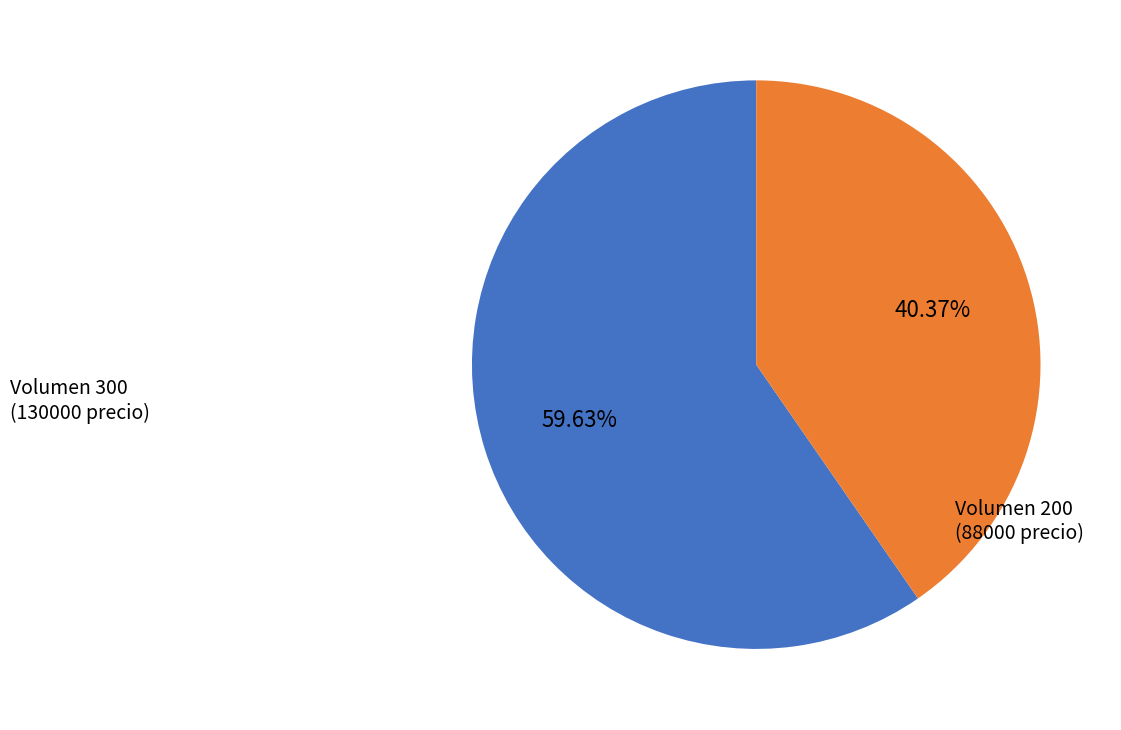

Is there a majority slice in this chart?

Yes